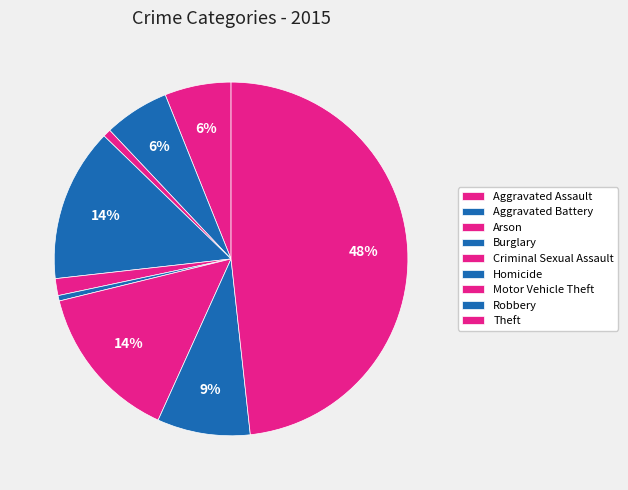

Combined, do Theft and Robbery account for over 50%?

Yes